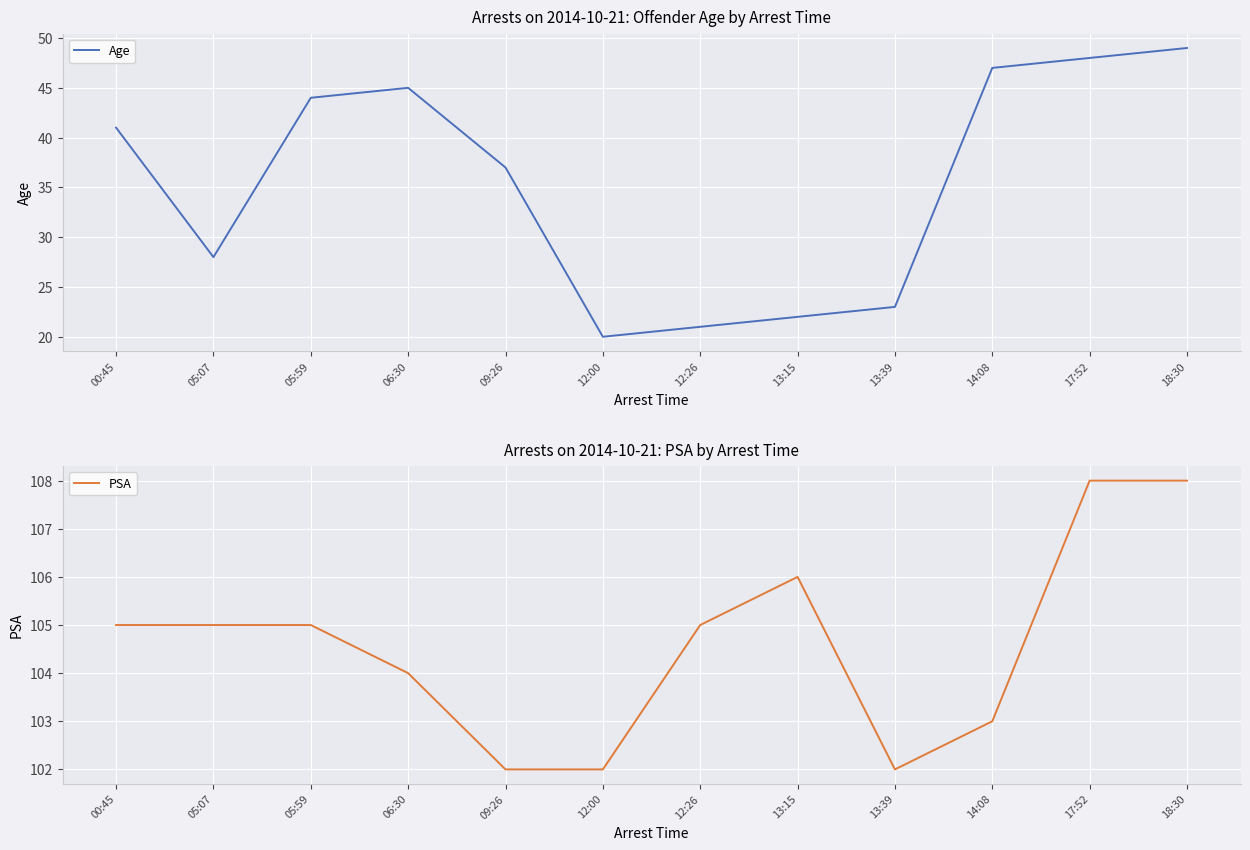

Between 13:15 and 18:30, which series saw the biggest shift?

Age